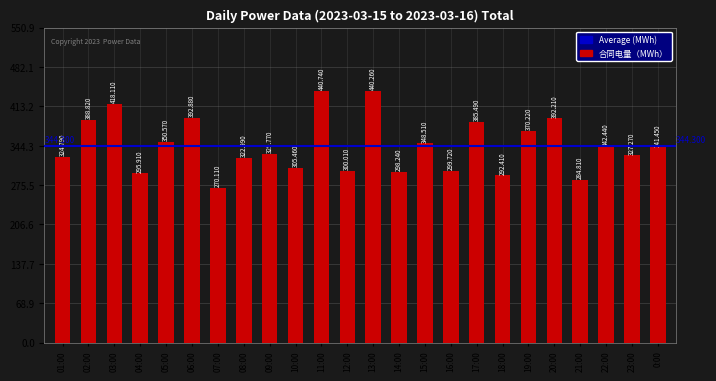

What position from the right is 05:00?

20